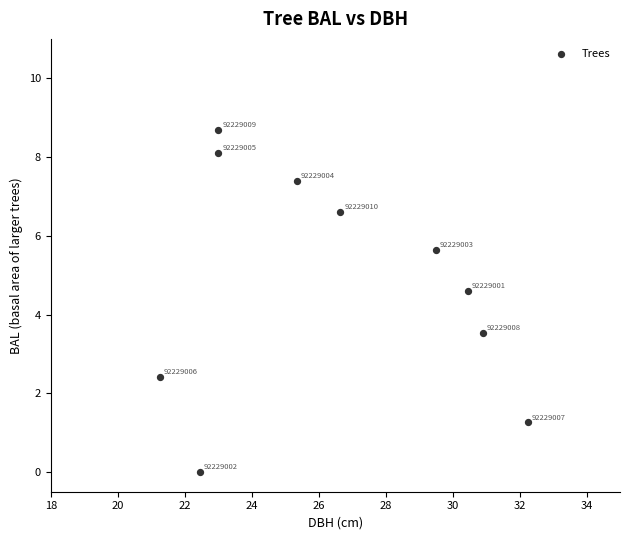

What is the average Y value?

4.8